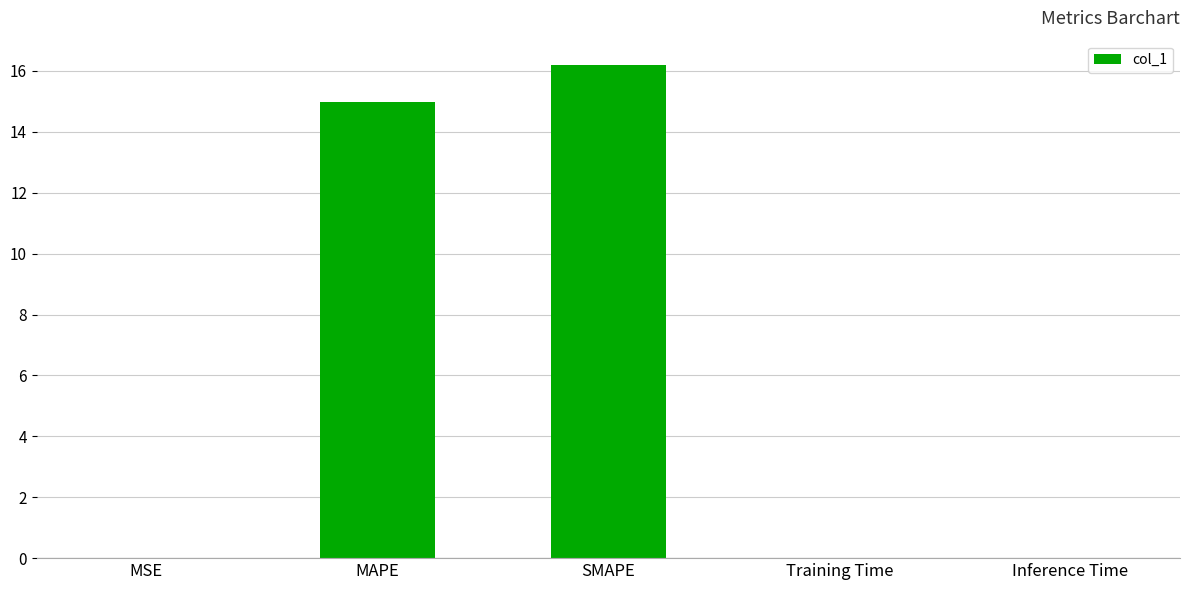

The value at SMAPE is 16.2. True or false?

True